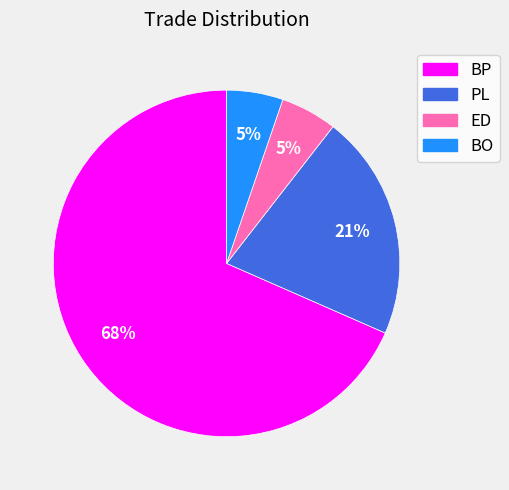

The BP slice represents 62% of the pie. True or false?

False